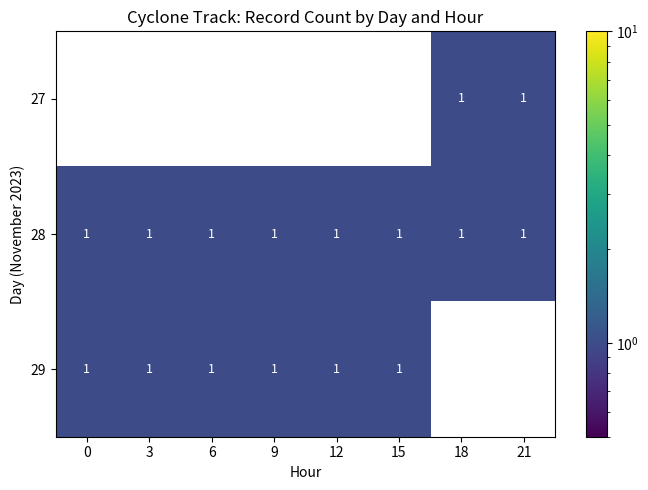

Count the number of data series in this chart.

3